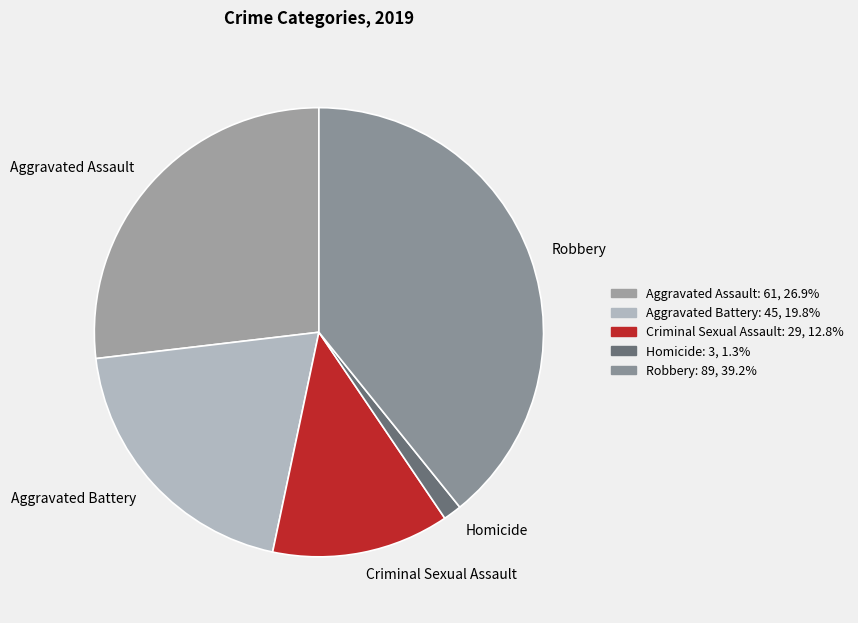

Between Homicide and Aggravated Battery, which is larger?

Aggravated Battery